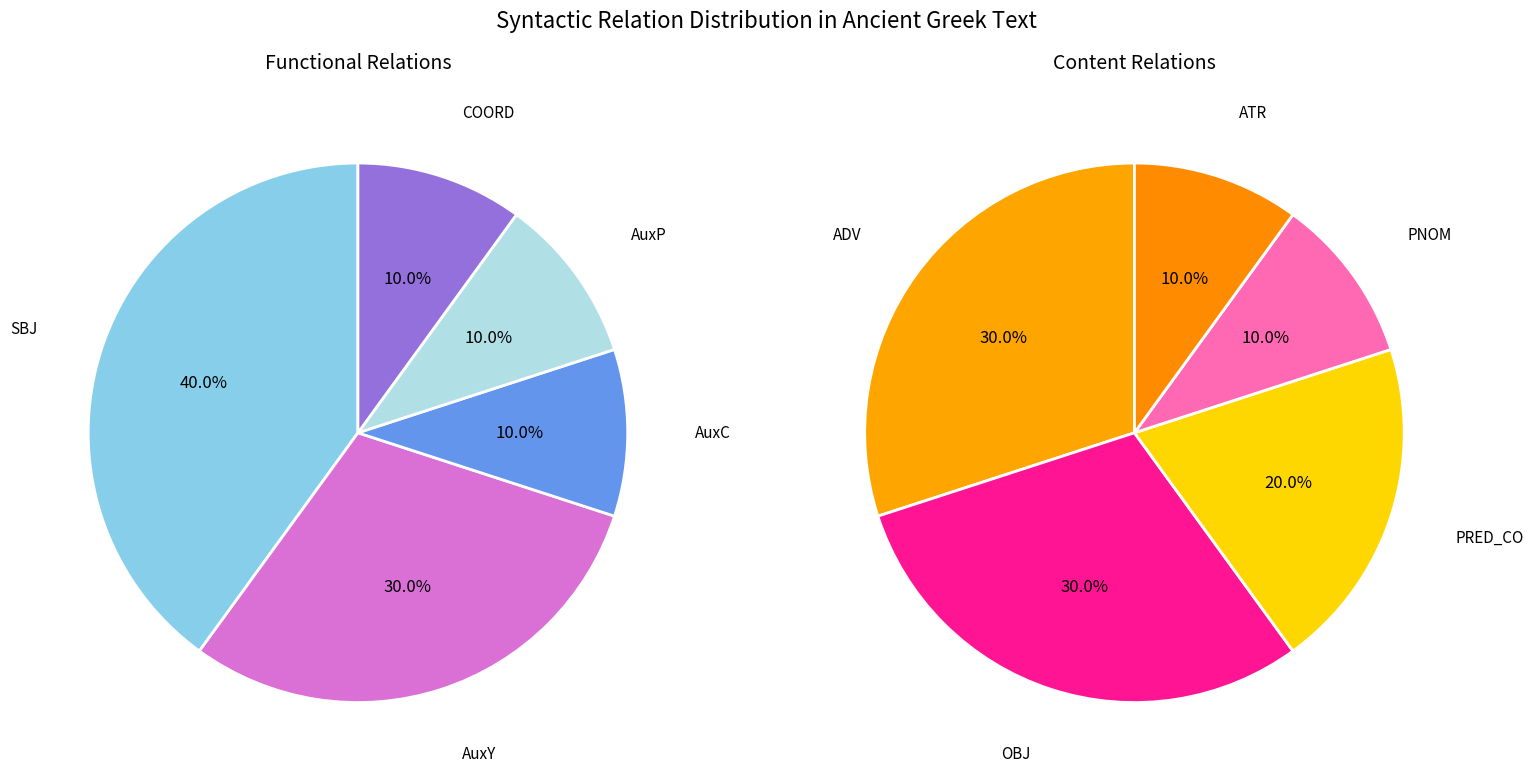

Count the number of slices in the pie.

10